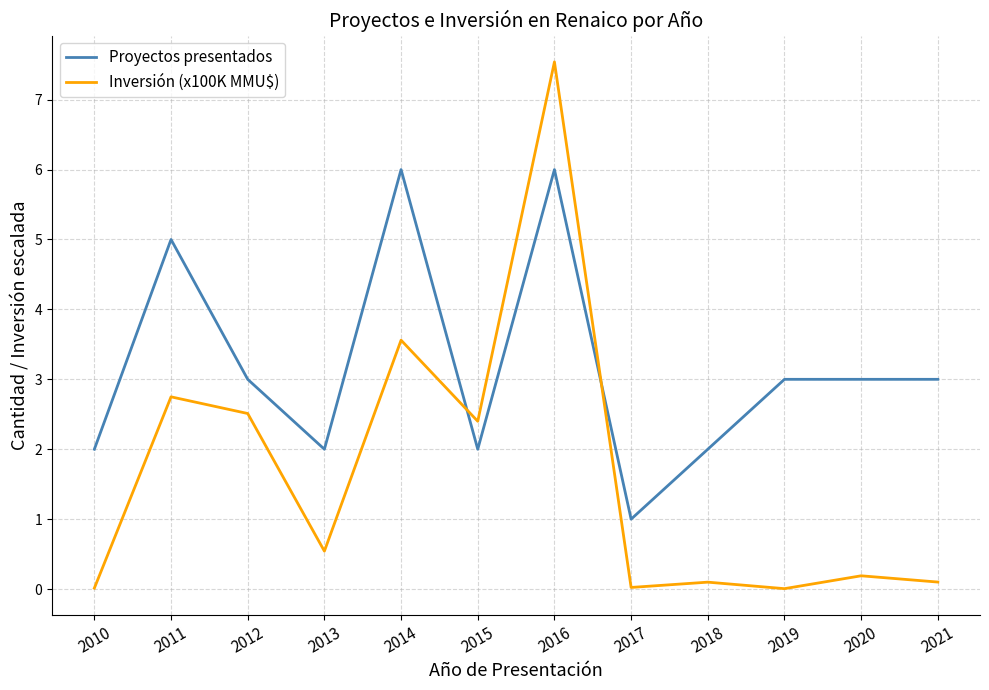

Which series has the largest total across all categories?

Proyectos presentados